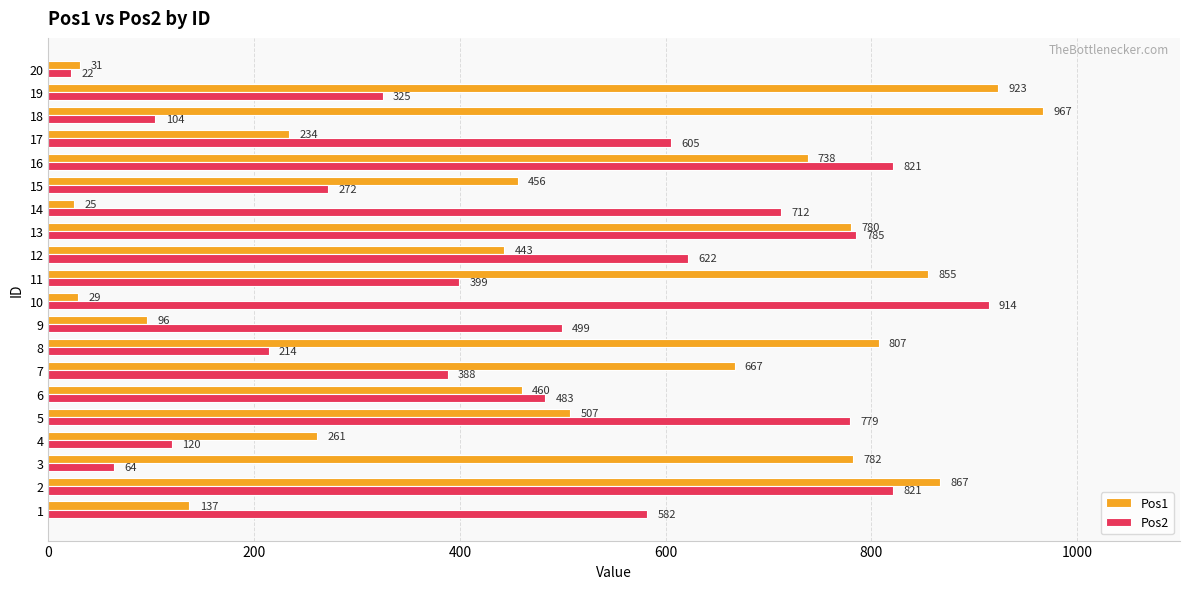

What is the minimum value shown in the chart?

22